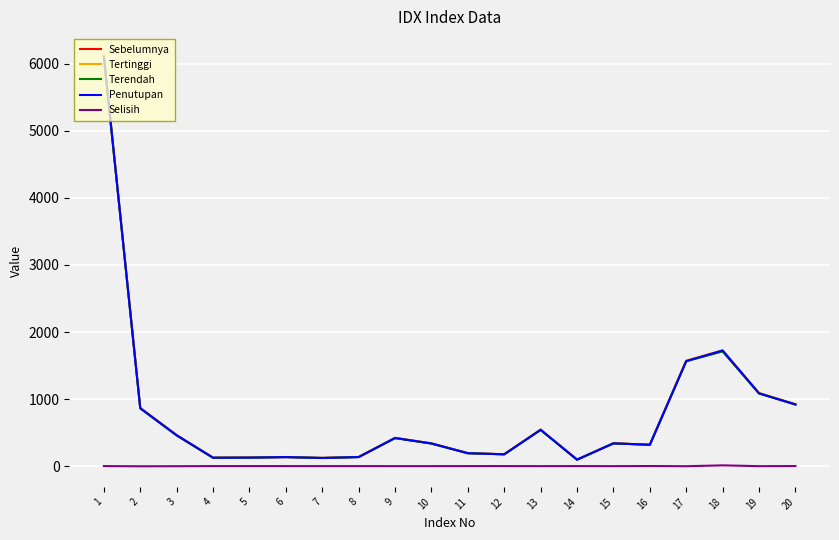

Count the number of categories in the chart.

20